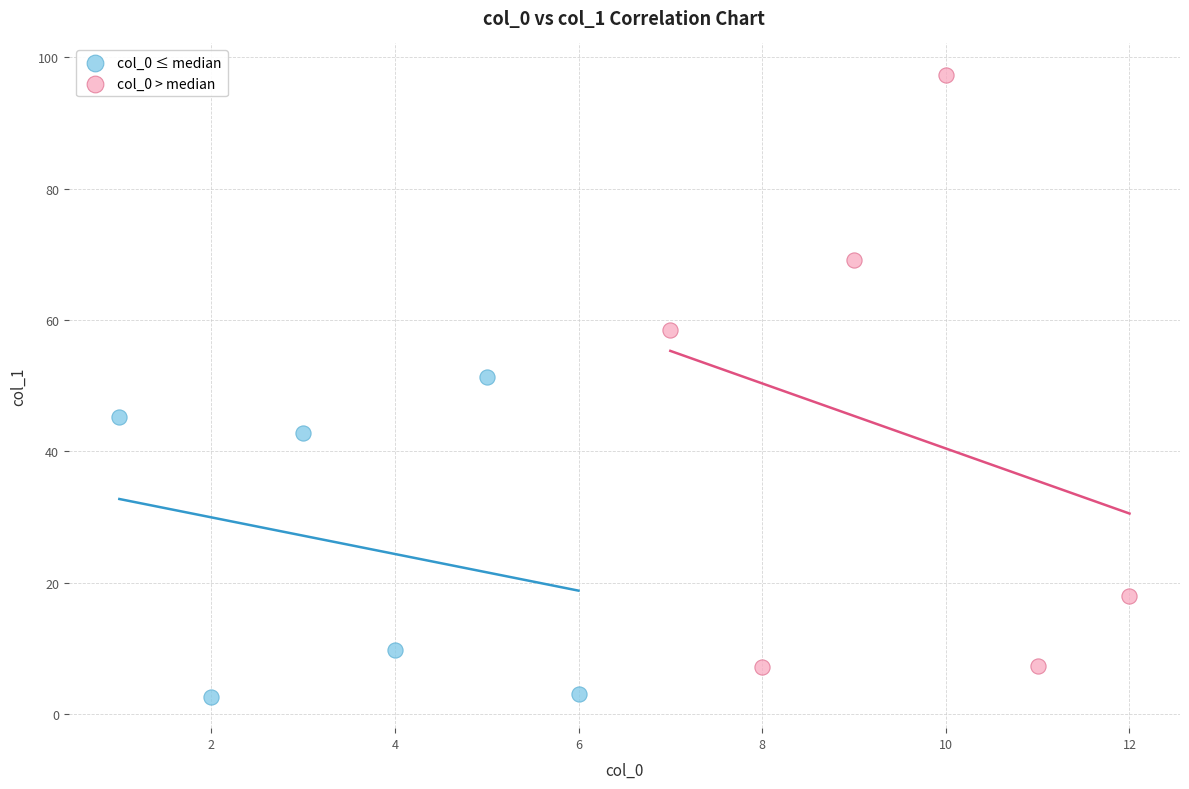

Which series reaches the maximum Y coordinate?

col_0 > median